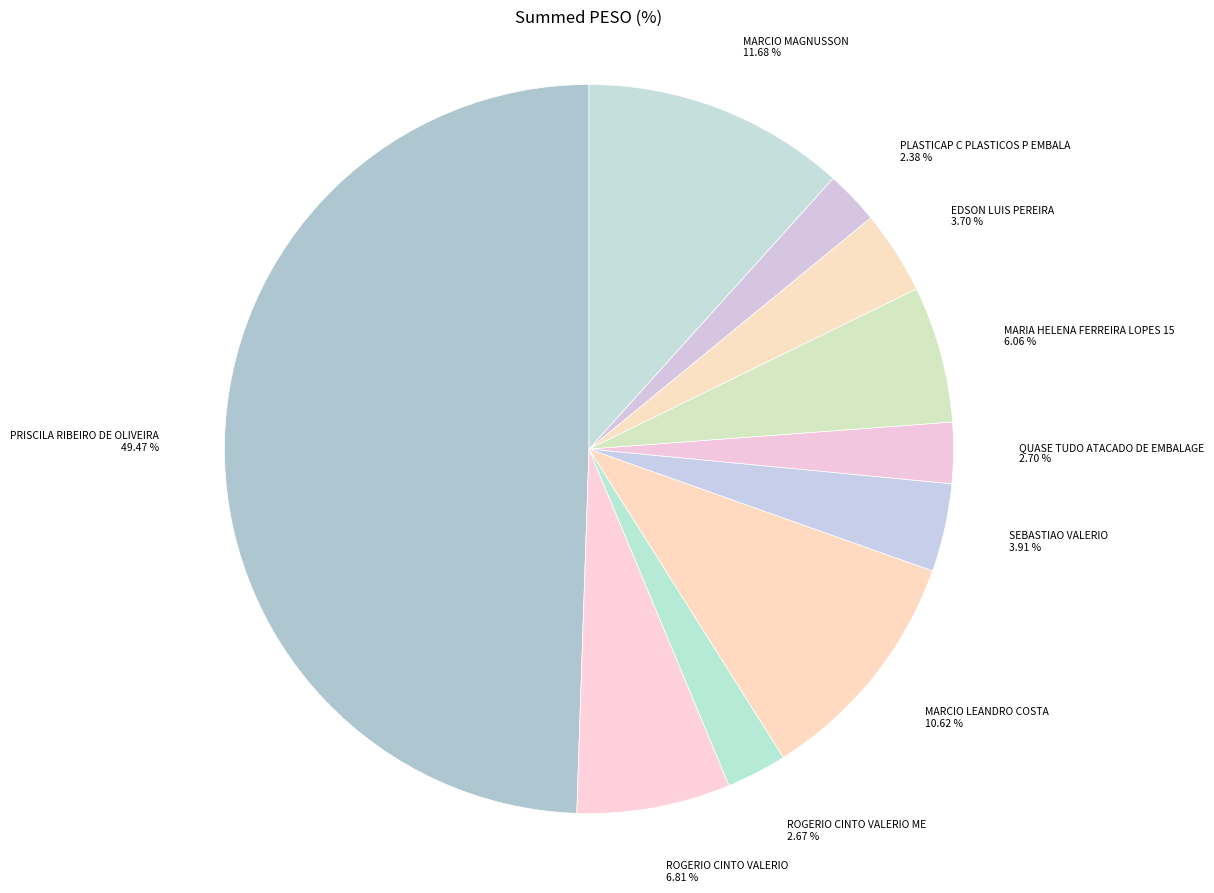

How many slices are in this pie chart?

10